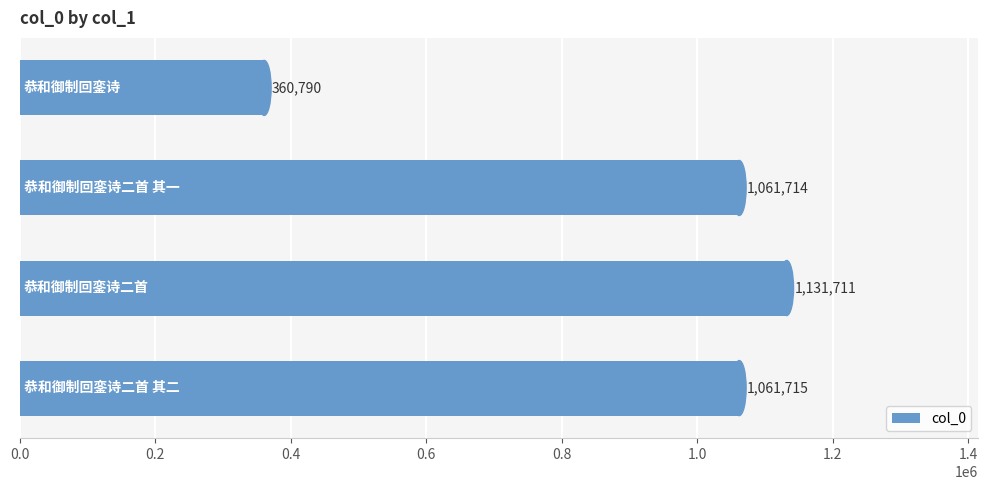

What is the sum of all values?

3615930